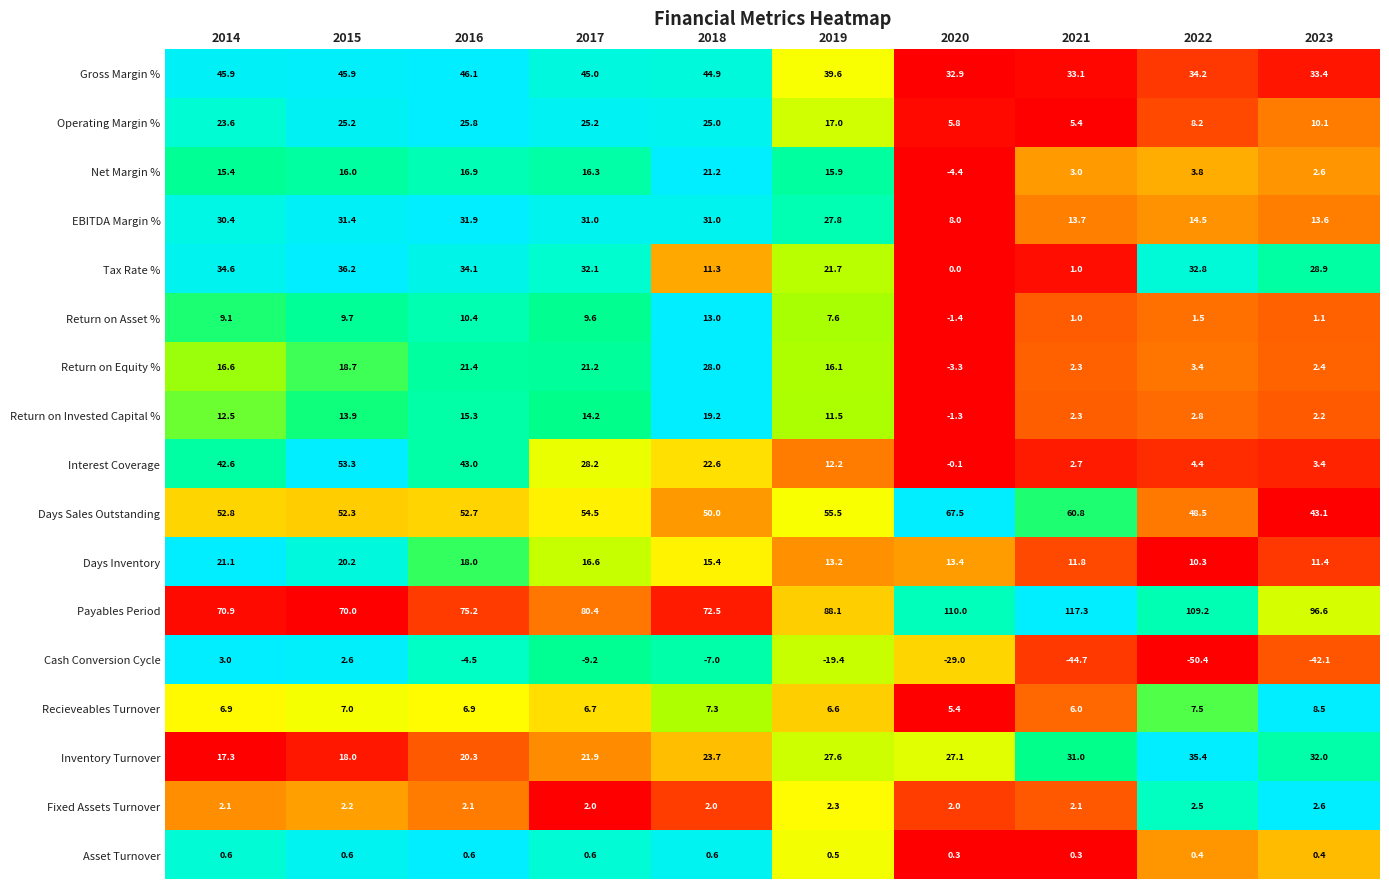

What is the difference between the highest and lowest values at 2023?

138.7